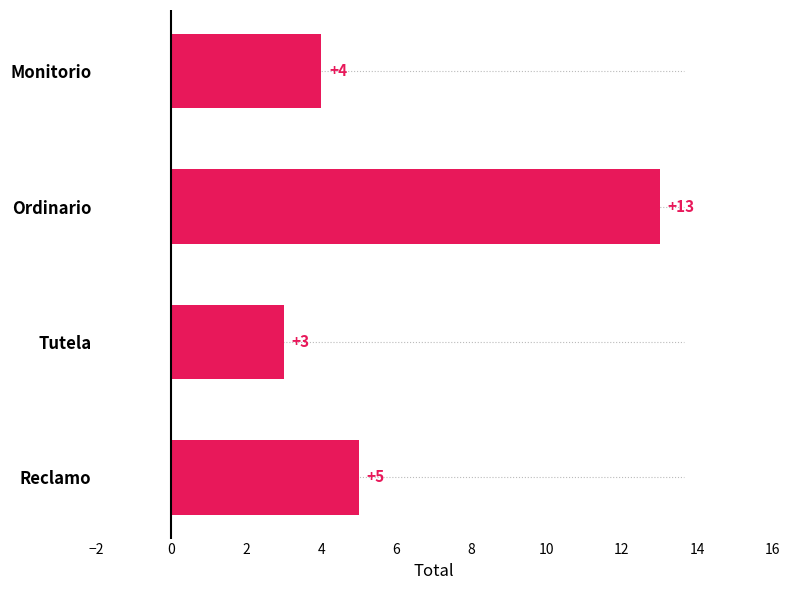

List the labels in order of value, smallest first.

Tutela, Monitorio, Reclamo, Ordinario